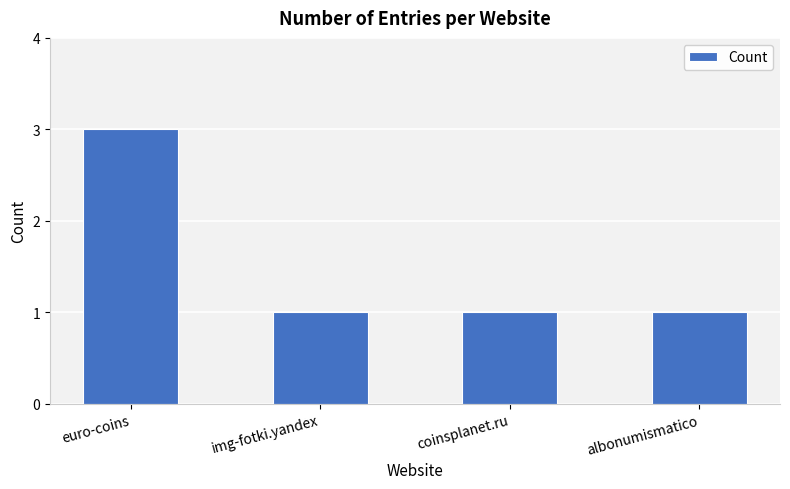

Is it true that the value at euro-coins is 3?

True